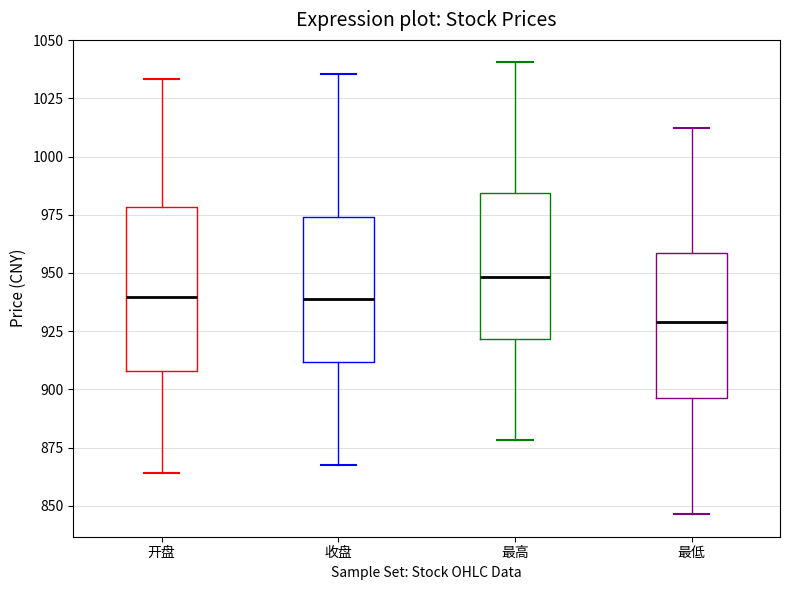

Which box has the lowest median line?

最低